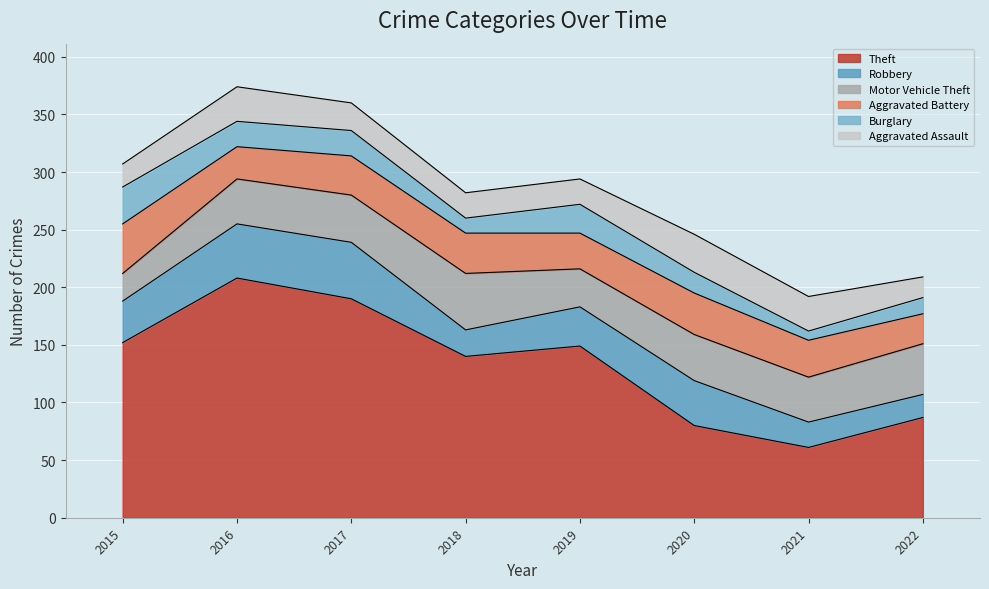

What is the difference between the maximum and minimum values in the Burglary series?

24